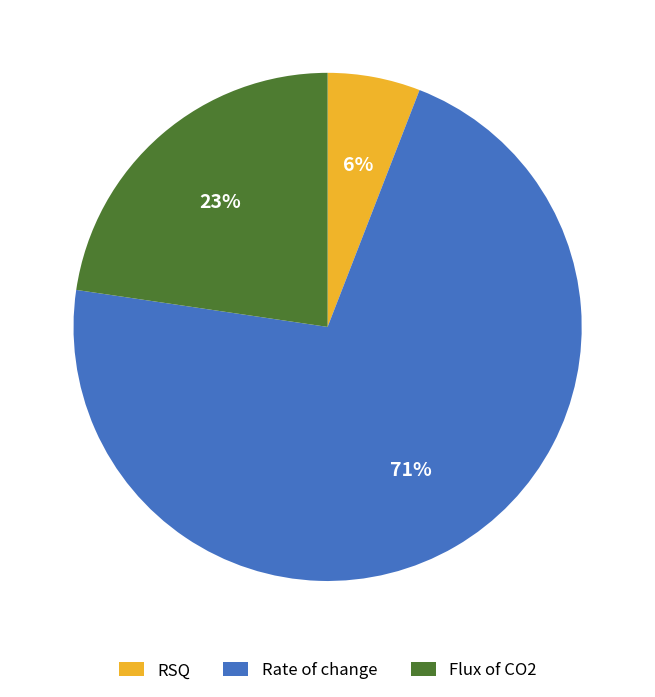

Does any single category account for the majority?

Yes